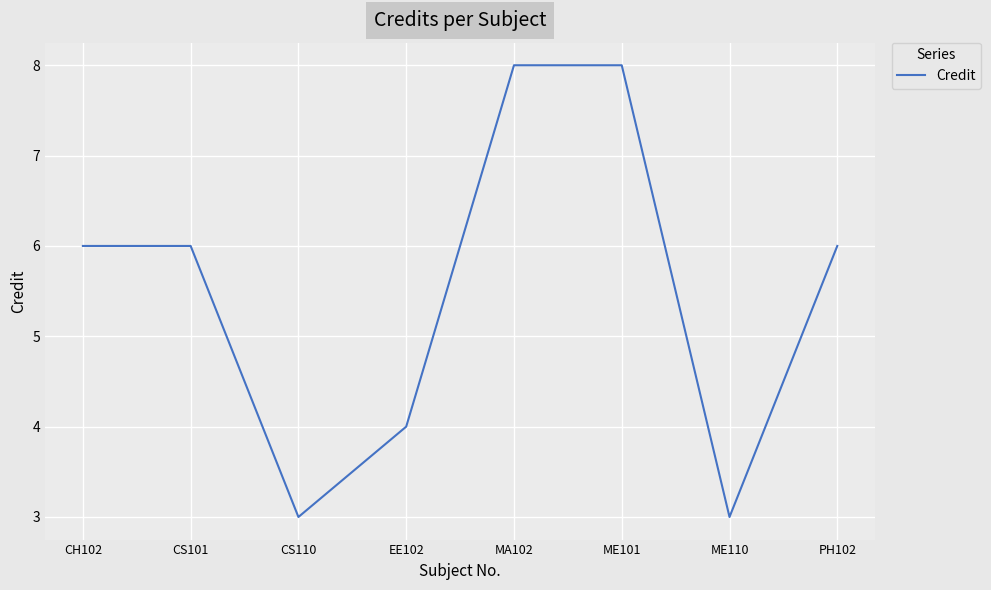

What is the smallest value displayed?

3